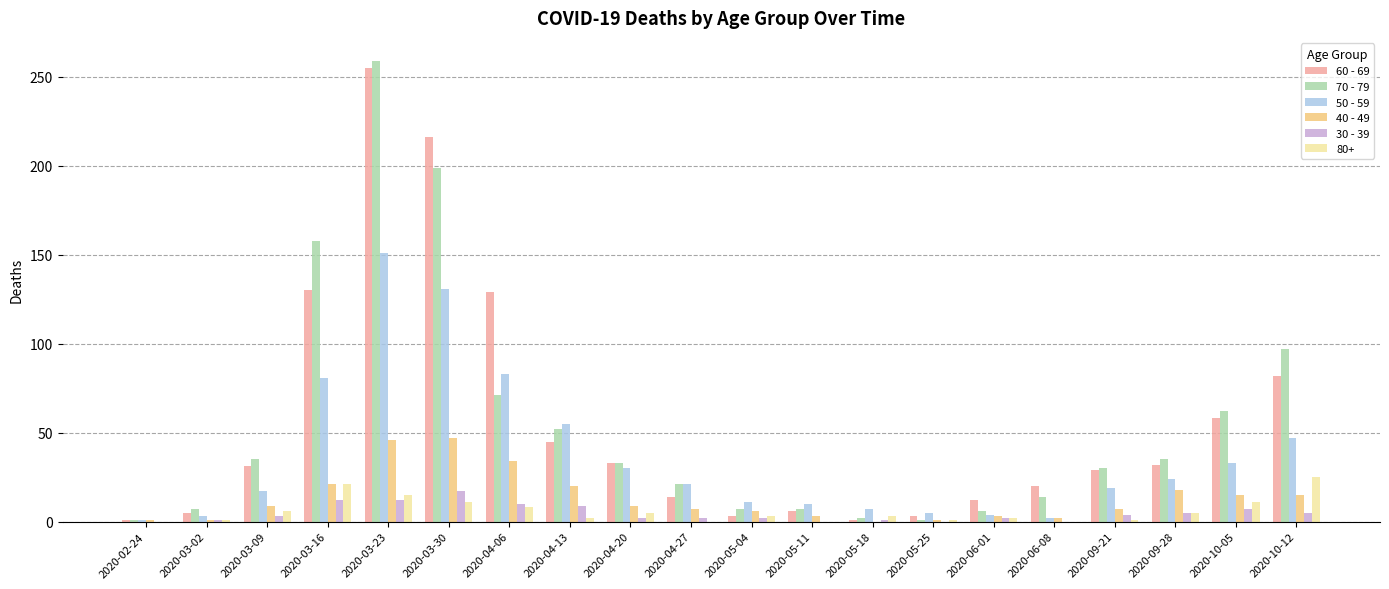

Where is 70 - 79 nearest to the value 130?

2020-03-16